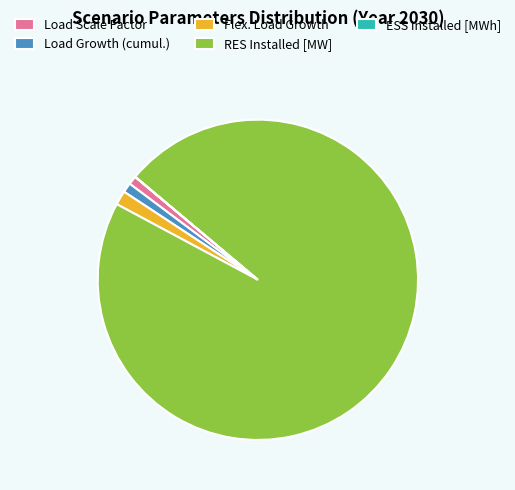

True or false: Flex. Load Growth accounts for 1% of the total.

True